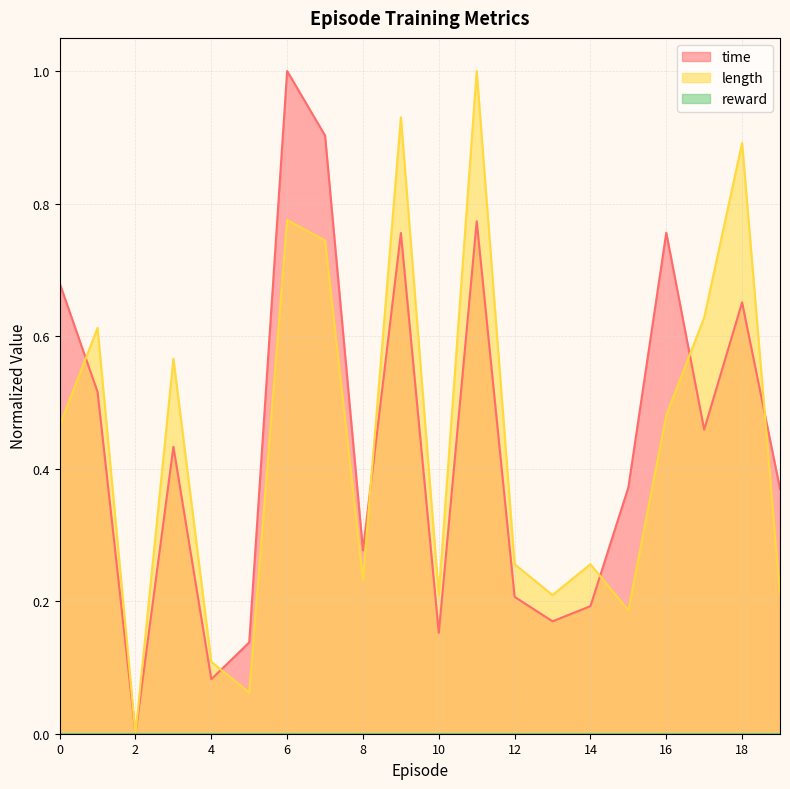

What is the greatest value displayed?

1.0